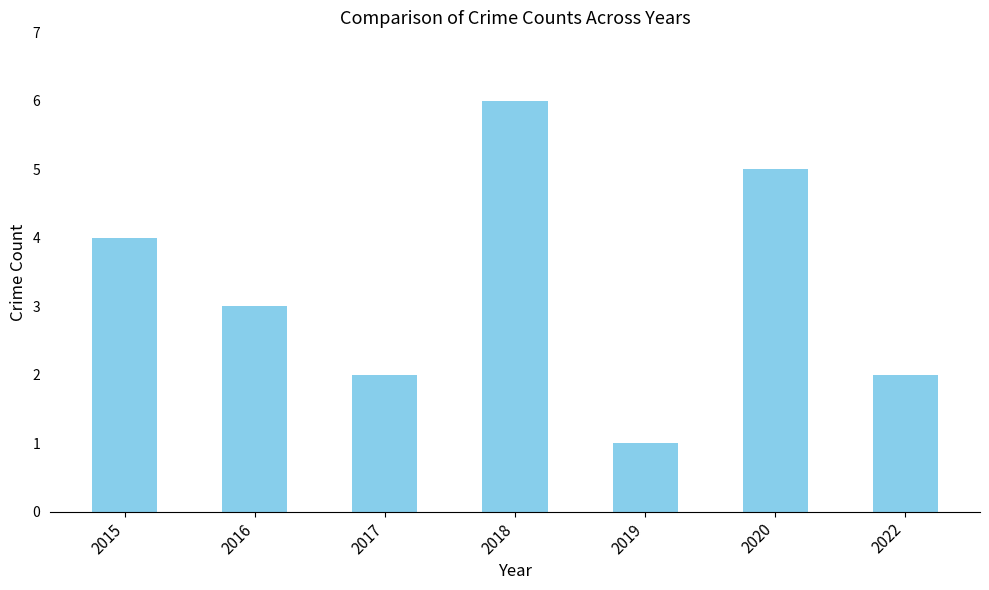

Reading right to left, what are all the values shown in this chart?

2	5	1	6	2	3	4